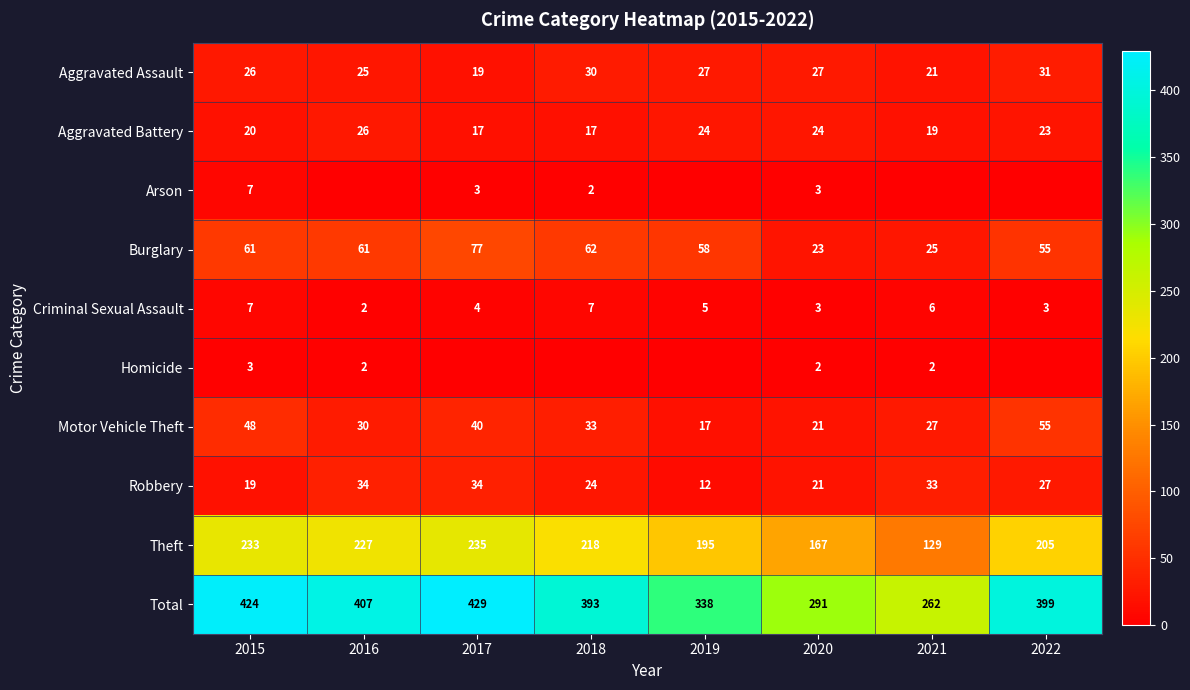

List the labels in order of Total value, smallest first.

2021, 2020, 2019, 2018, 2022, 2016, 2015, 2017